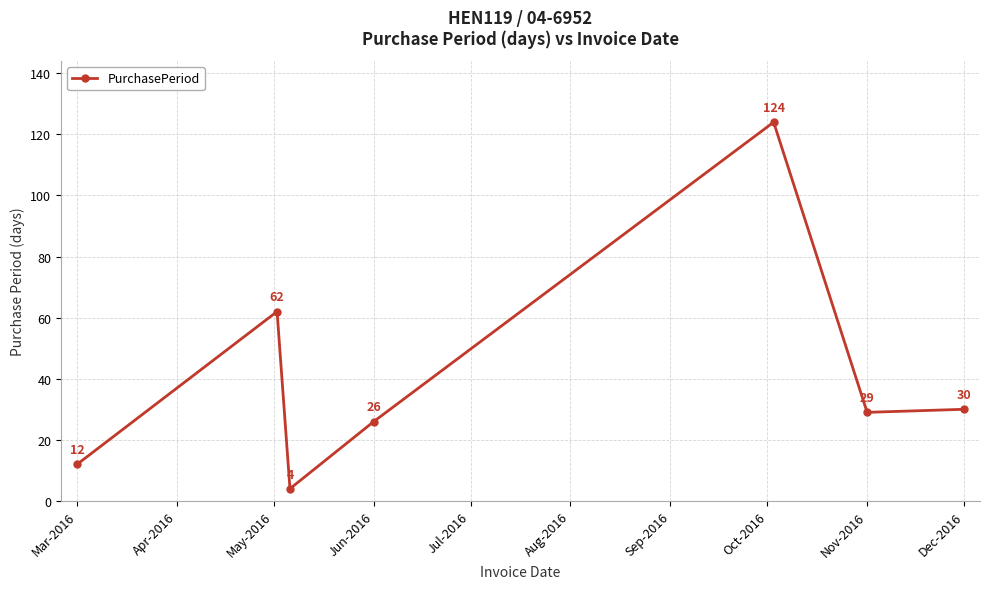

What is the difference between the maximum and second lowest values?

112